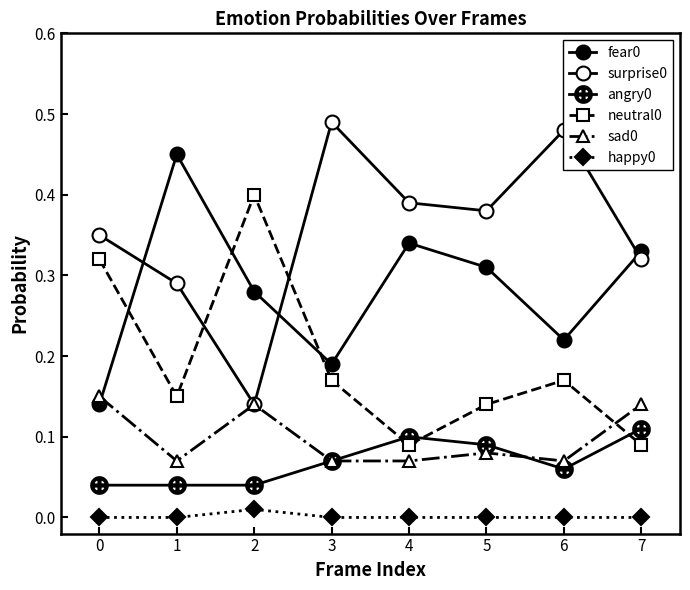

Reading left to right, extract all data points from this chart.

fear0: 0.1	0.5	0.3	0.2	0.3	0.3	0.2	0.3
surprise0: 0.3	0.3	0.1	0.5	0.4	0.4	0.5	0.3
angry0: 0.0	0.0	0.0	0.1	0.1	0.1	0.1	0.1
neutral0: 0.3	0.1	0.4	0.2	0.1	0.1	0.2	0.1
sad0: 0.1	0.1	0.1	0.1	0.1	0.1	0.1	0.1
happy0: 0.0	0.0	0.0	0.0	0.0	0.0	0.0	0.0